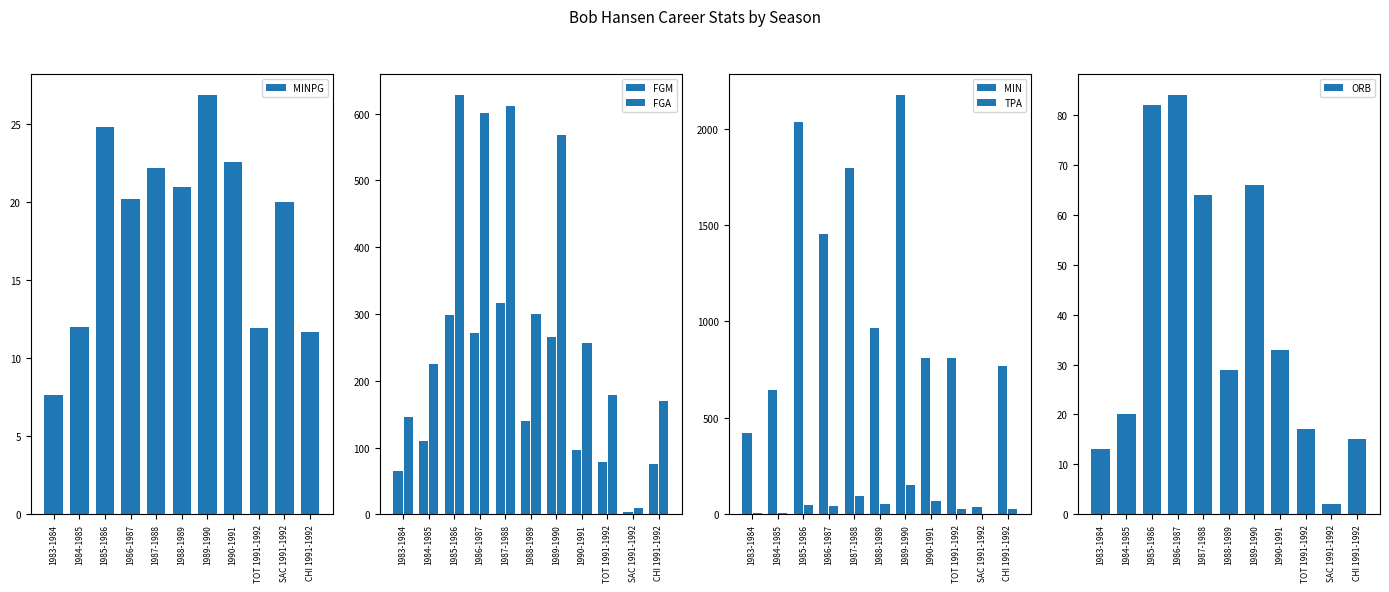

Which label corresponds to the largest value in the chart?

1989-1990